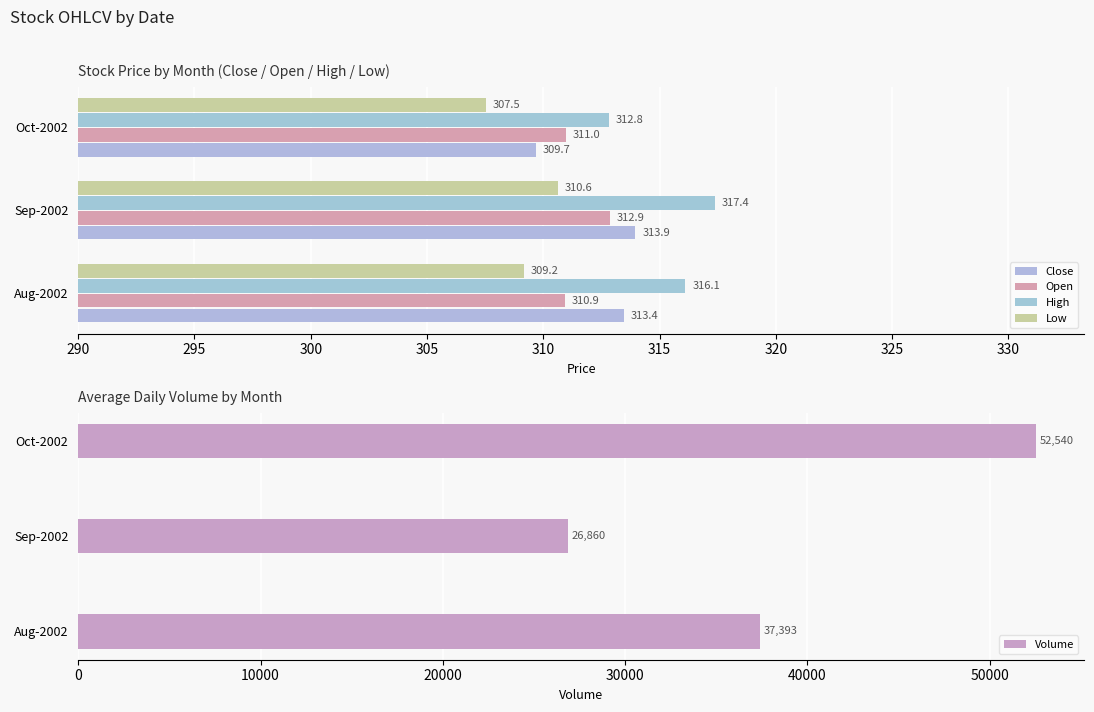

Count the Close values in the range 309 to 313.

1